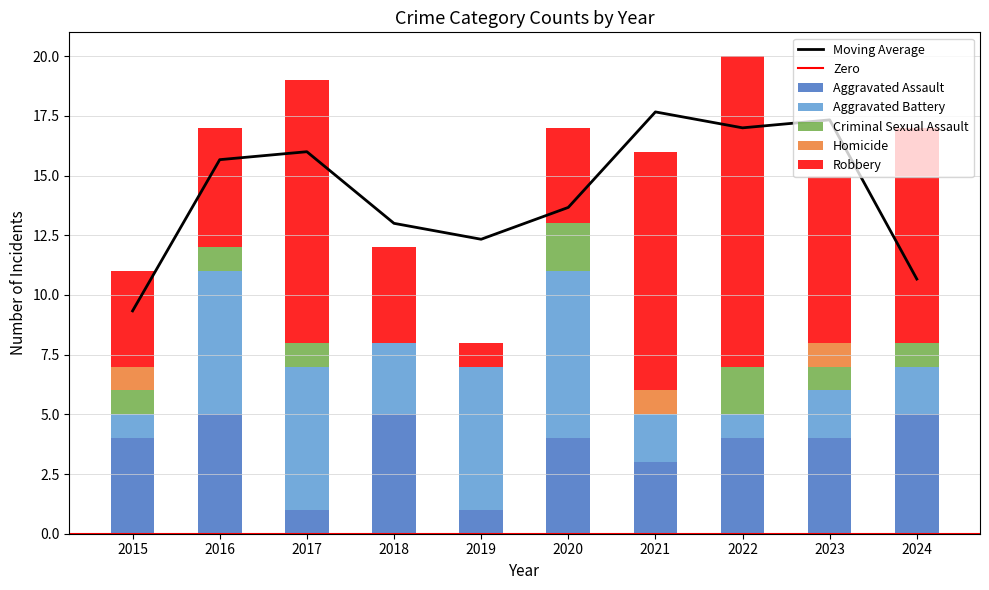

Which series has the largest total across all categories?

Robbery